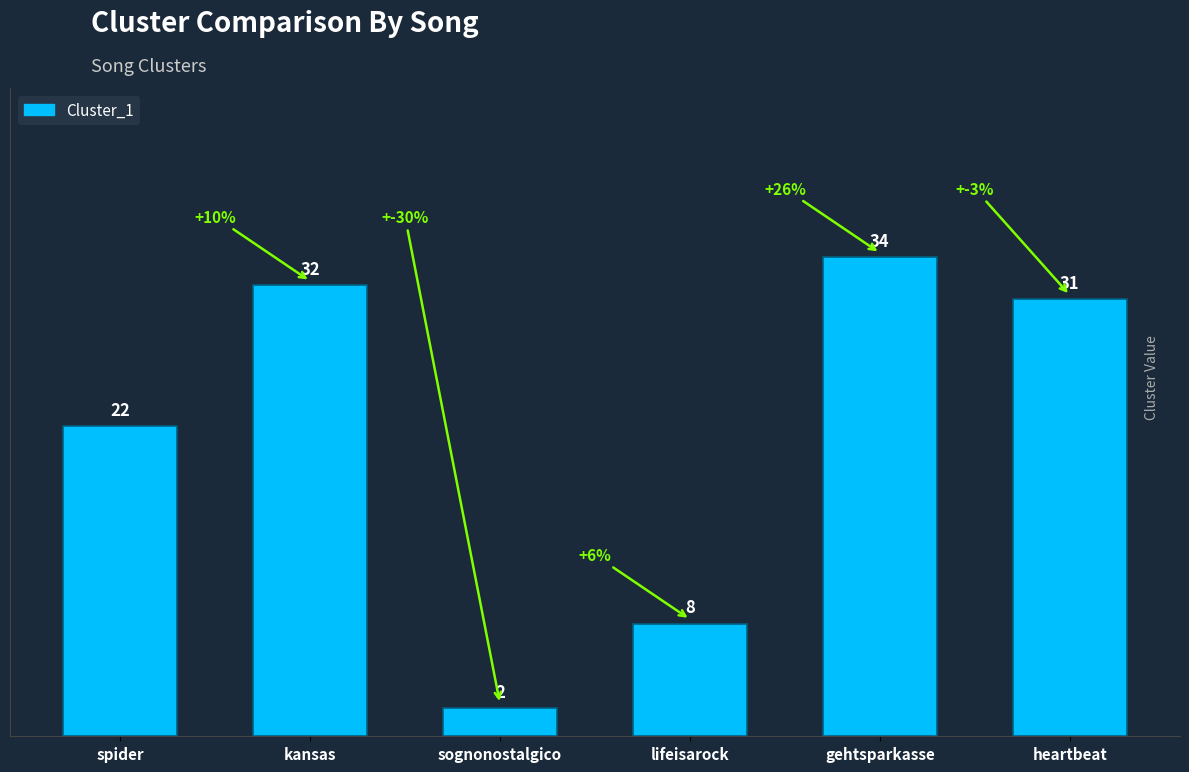

What is the ratio of the value at heartbeat to the value at gehtsparkasse?

0.9